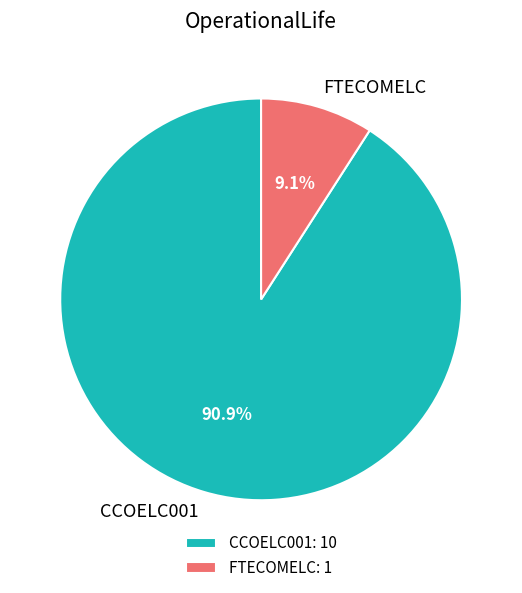

To the nearest percent, what is the combined percentage of CCOELC001 and FTECOMELC?

100%